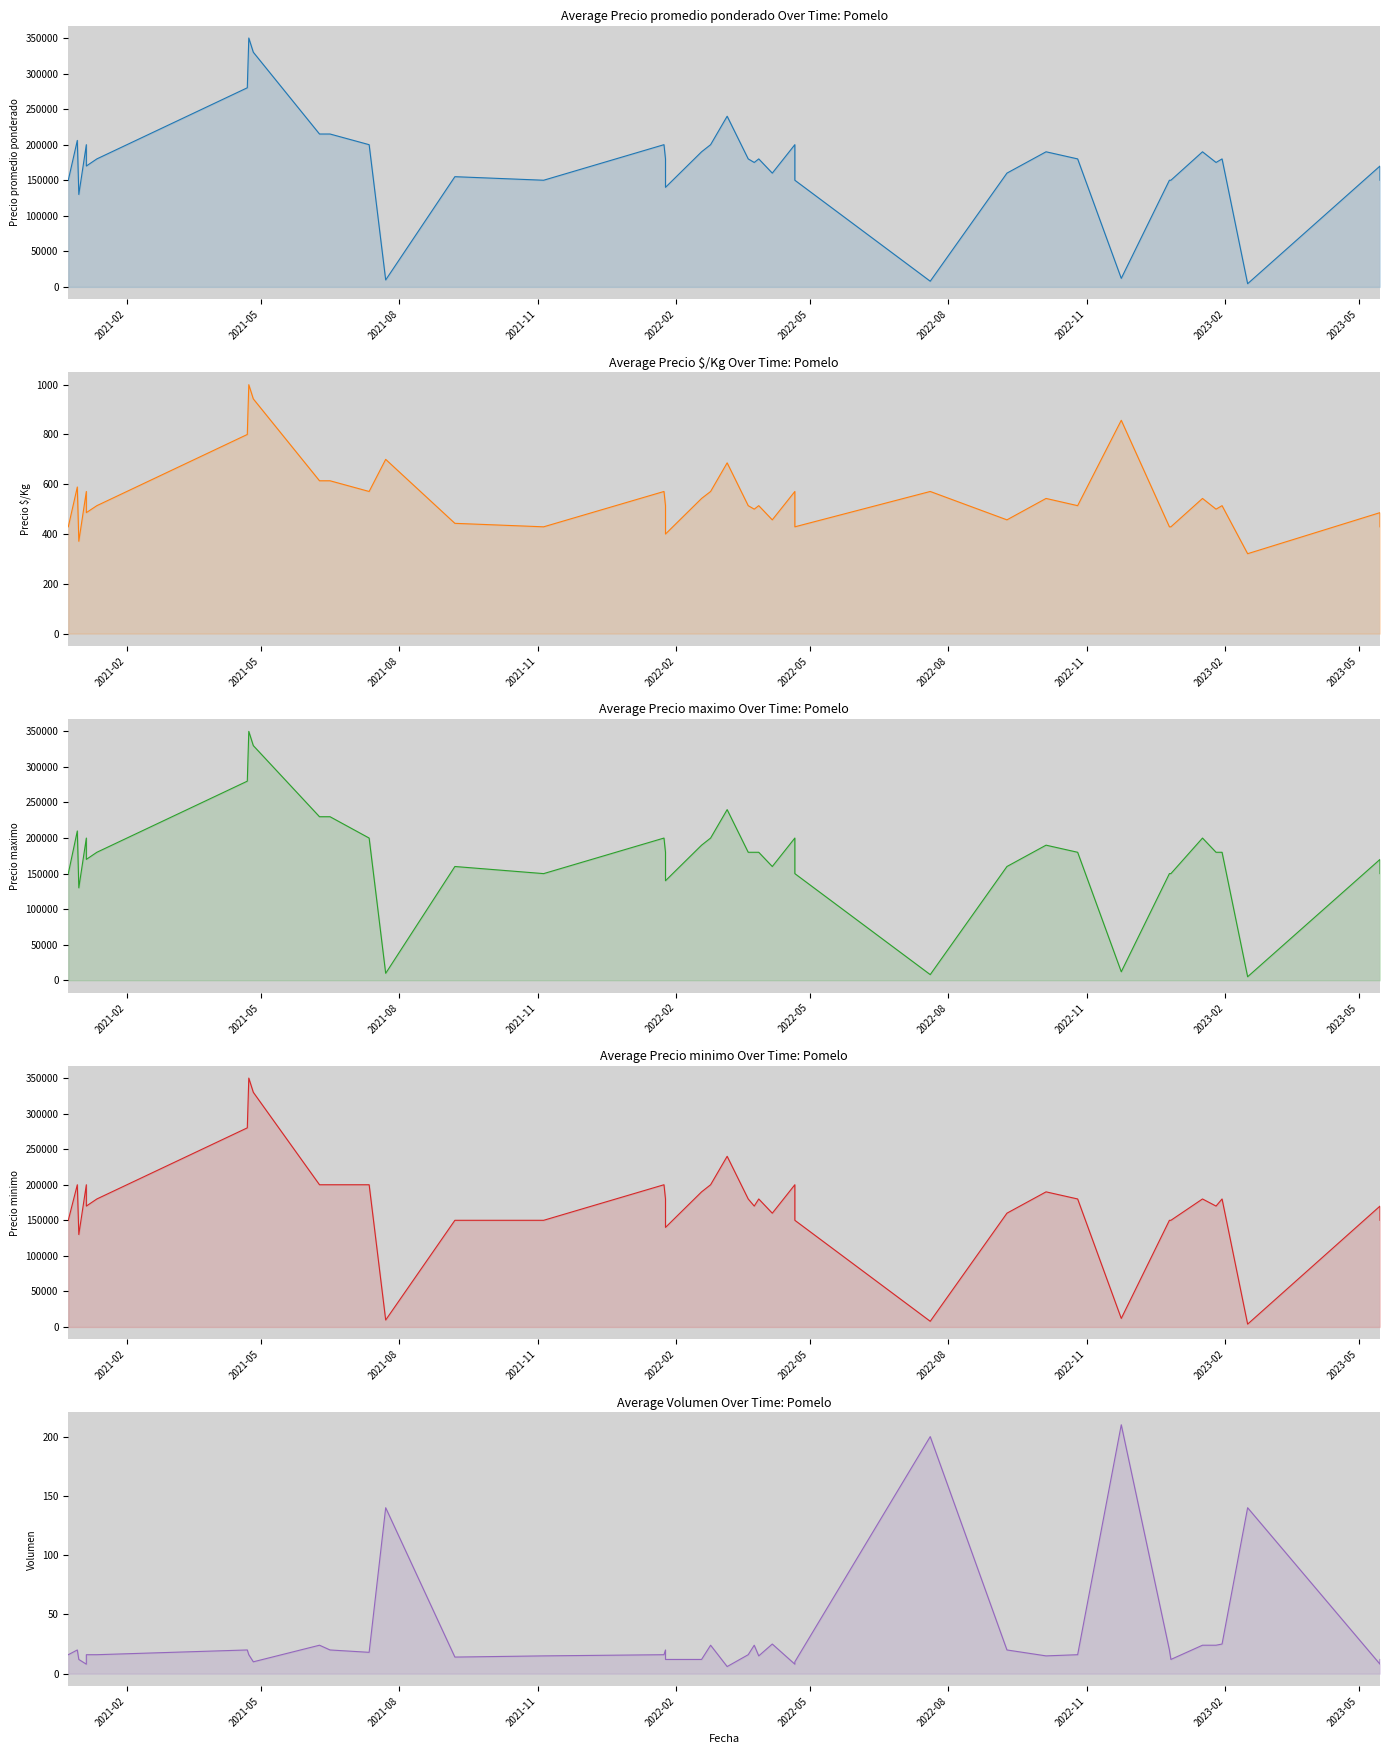

True or false: Precio maximo and Volumen cross at least once.

False